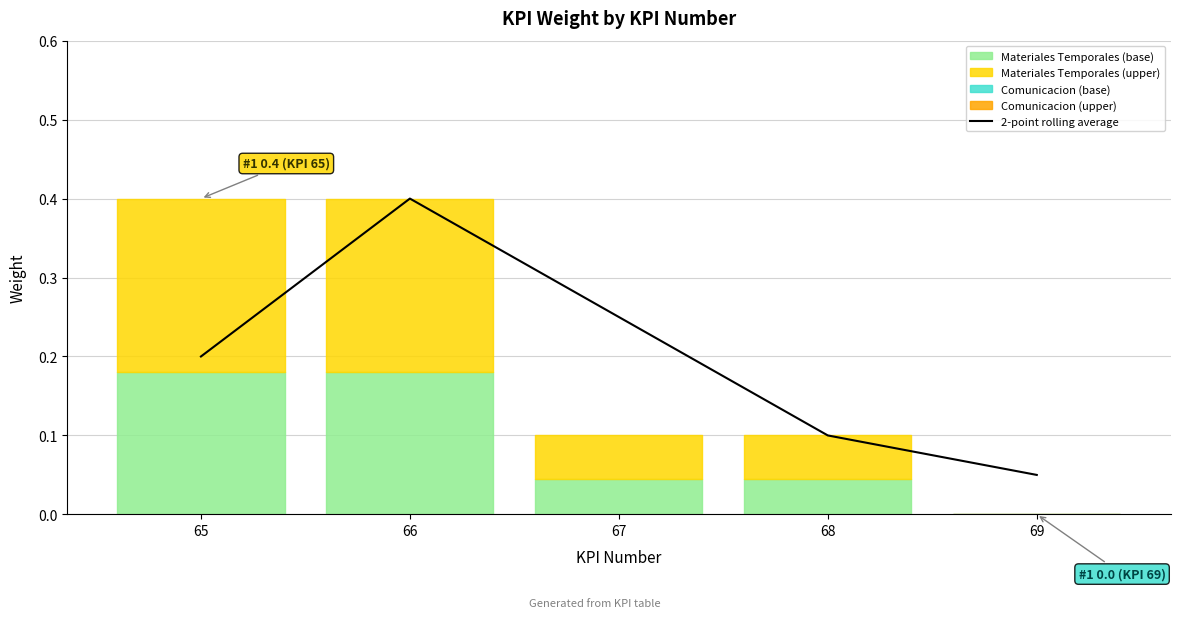

How many values are between 0 and 1?

5